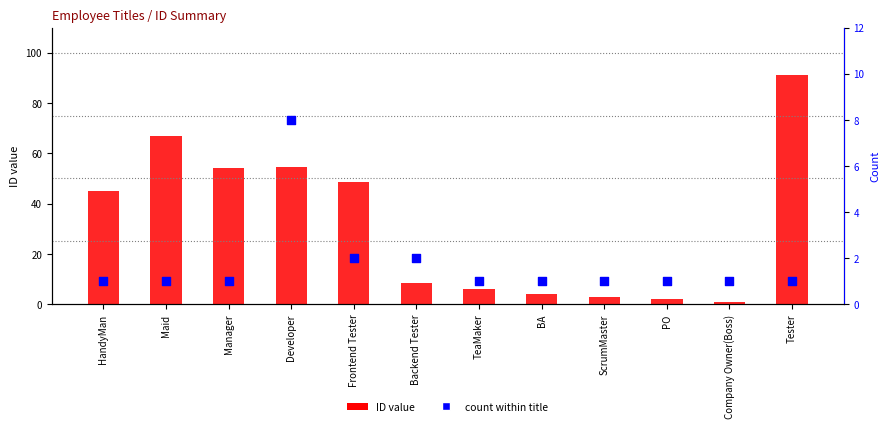

Which series contains the highest Y value?

ID value